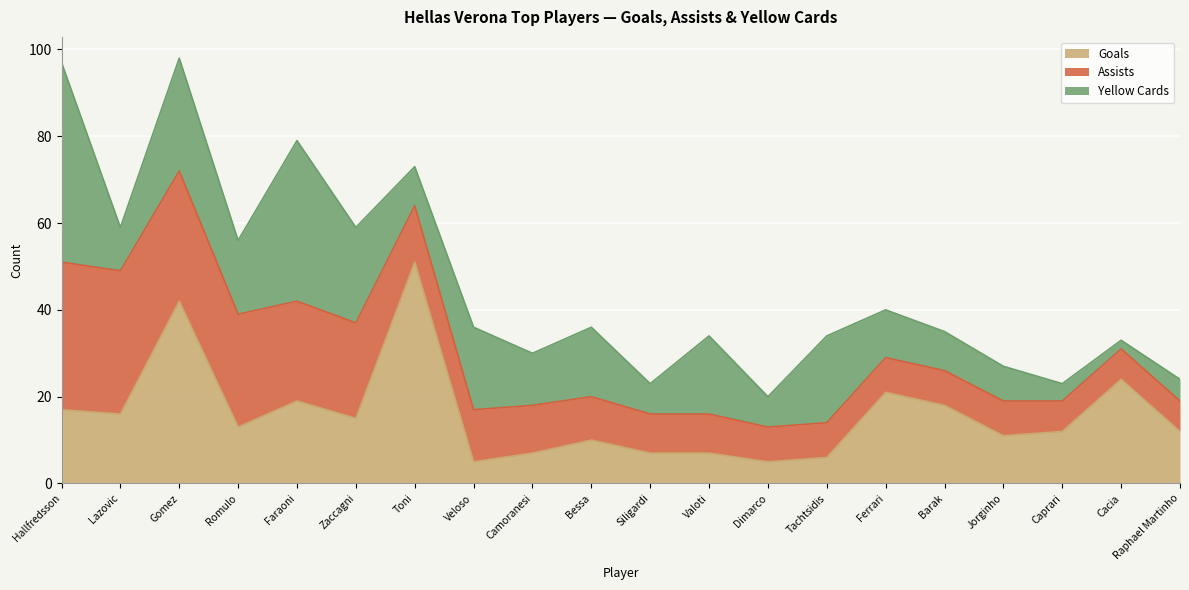

At which category is the sum across all series the highest?

Gomez